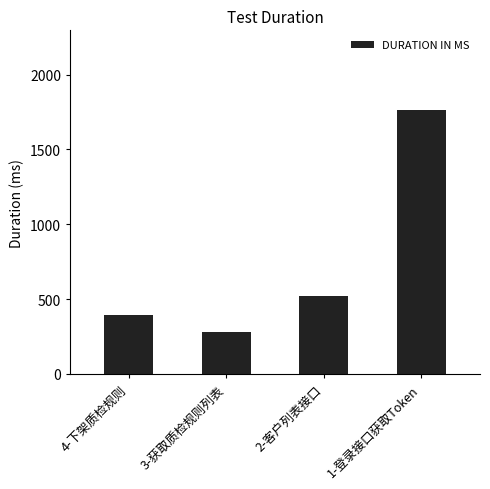

Approximately how many times larger is the value at 4-下架质检规则 compared to 1-登录接口获取Token?

0.2